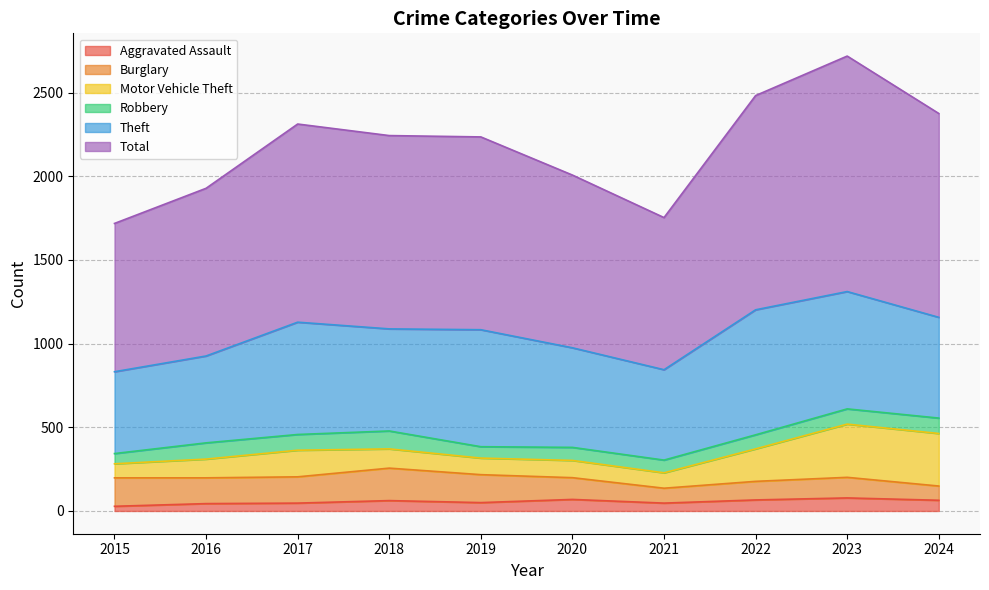

What is the smallest value displayed?

28